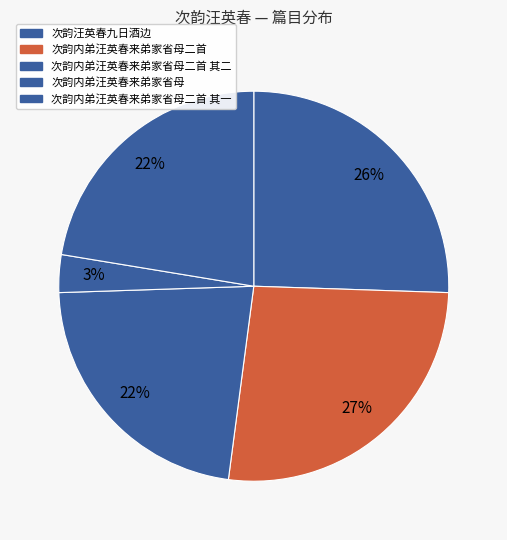

Which slice is the smallest?

次韵内弟汪英春来弟家省母